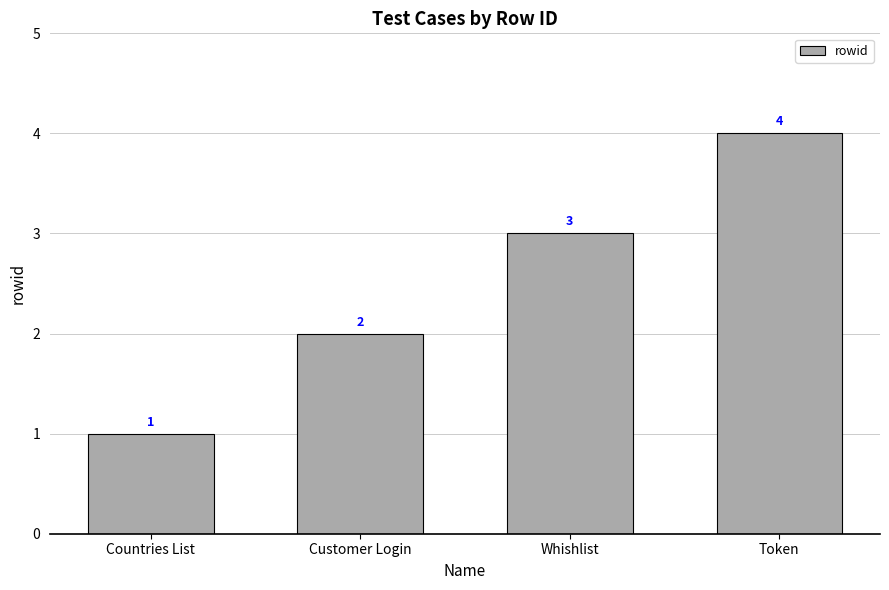

How many values are between 2 and 4?

3